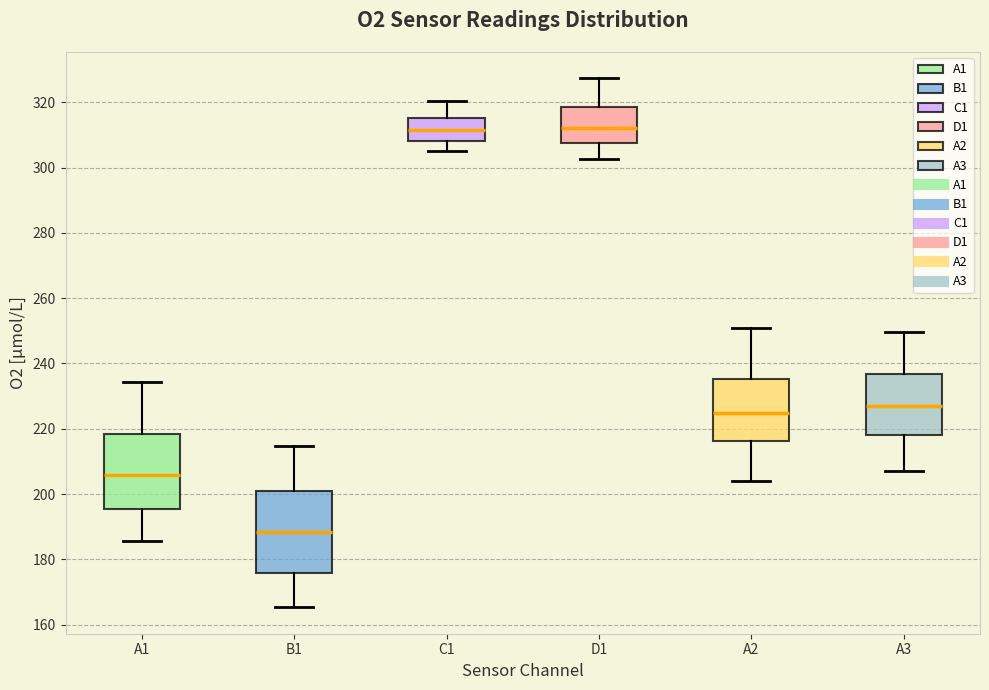

Reading left to right, transcribe this box plot: for each box, give where its median line is, the range the box spans, and where its two whiskers end, as read against the y-axis. The values are not printed on the chart, so give them approximately, as read against the axis.

A1: median 206, box 196 to 218, whiskers 186 to 234
B1: median 188, box 176 to 200, whiskers 166 to 214
C1: median 312, box 308 to 316, whiskers 304 to 320
D1: median 312, box 308 to 318, whiskers 302 to 328
A2: median 224, box 216 to 236, whiskers 204 to 250
A3: median 226, box 218 to 236, whiskers 206 to 250